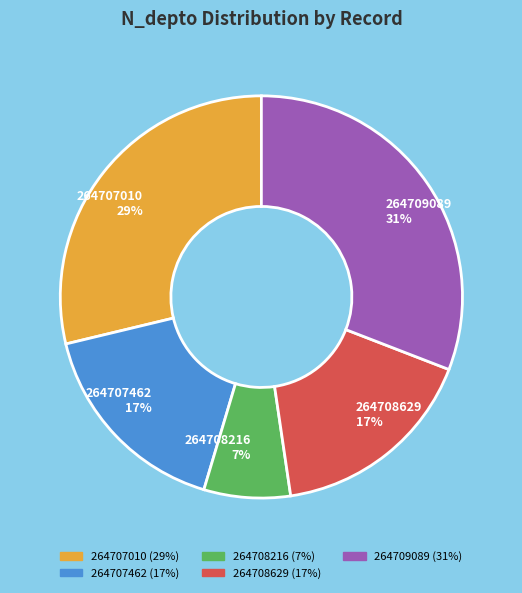

What is the largest slice in the pie chart?

264709089